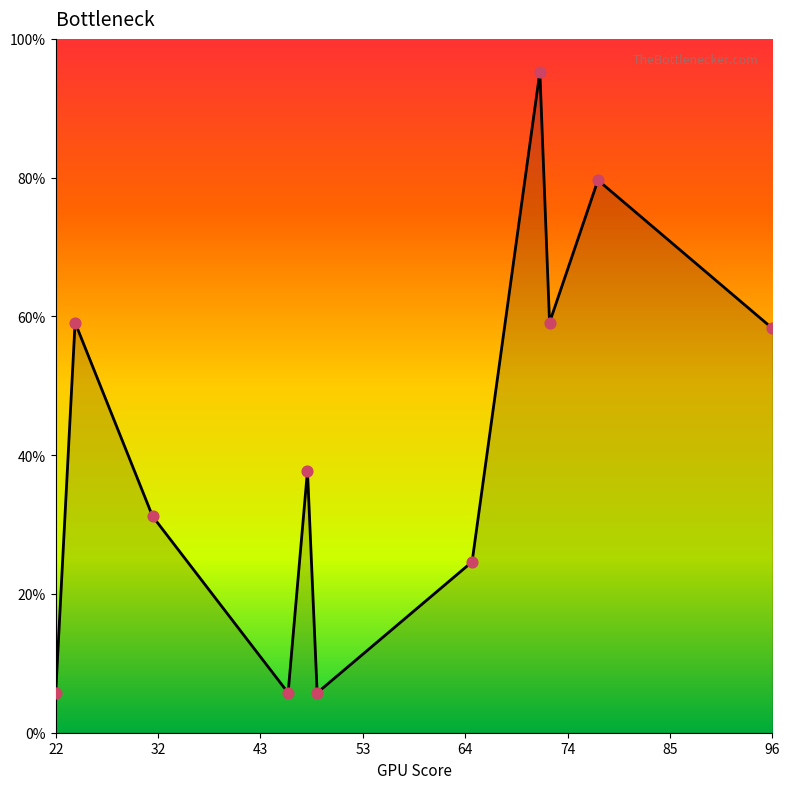

Which has a higher value, 22 or 72?

72